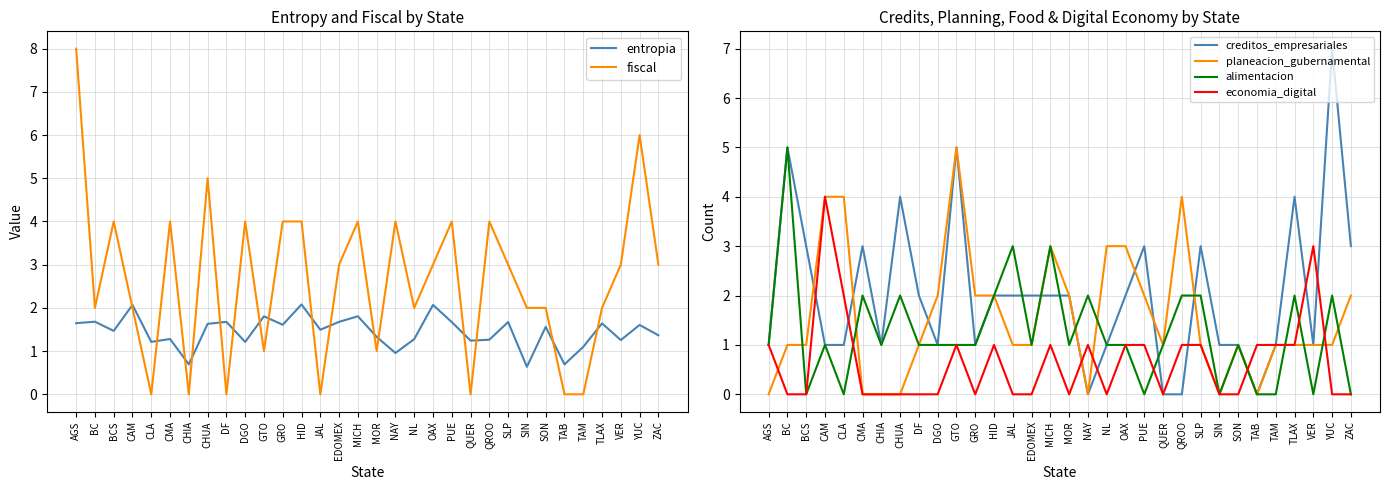

In alimentacion, how many points are lower than both neighbors (excluding endpoints)?

8